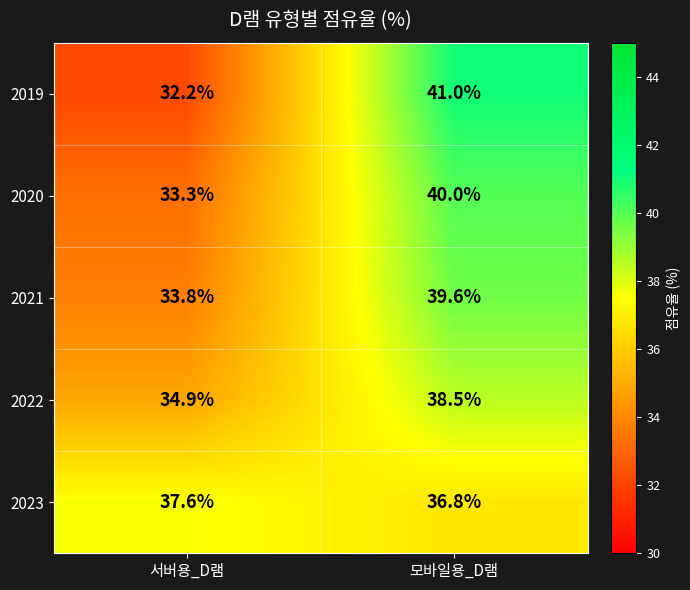

Rank the series at 서버용_D램 from highest to lowest value.

2023, 2022, 2021, 2020, 2019